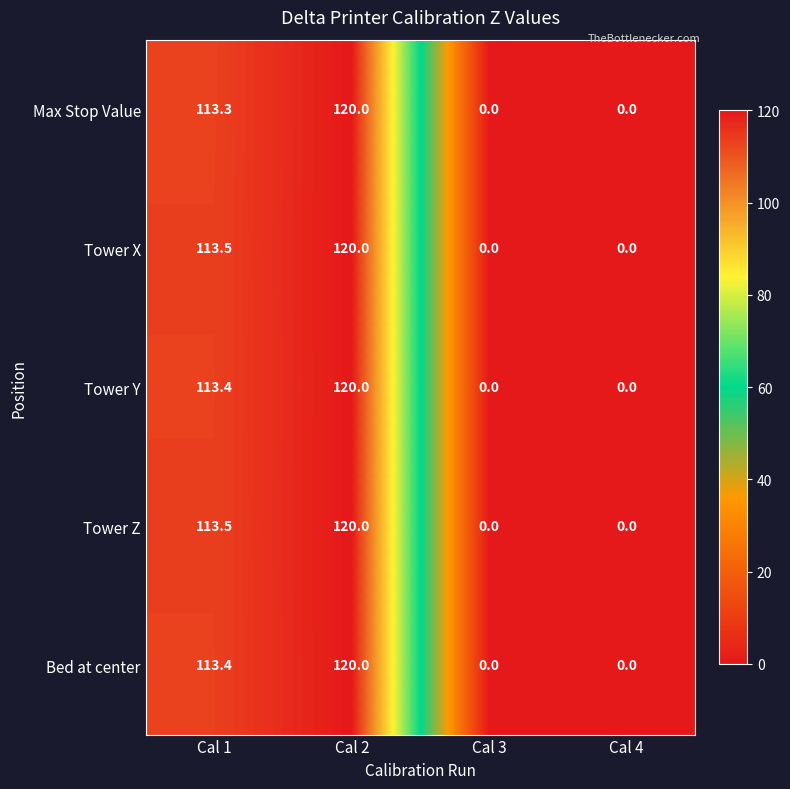

How many distinct data groups are displayed?

5